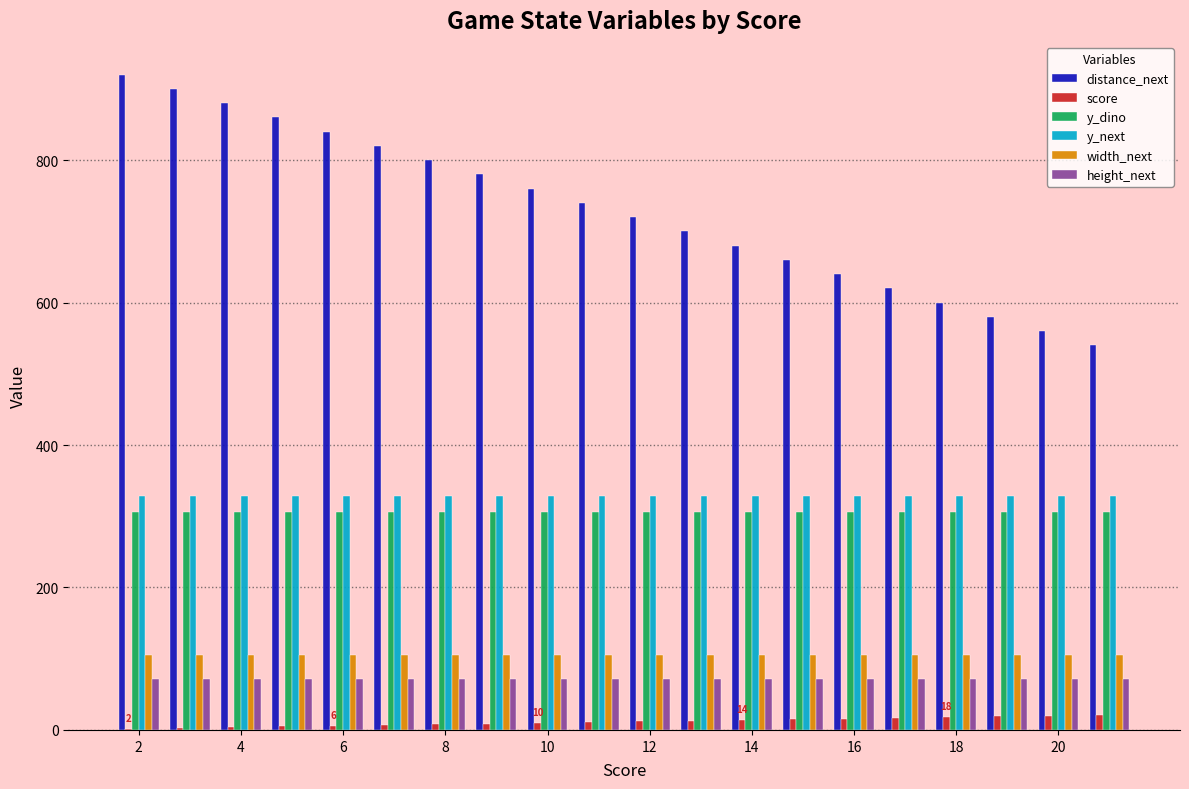

What is the maximum value shown in the chart?

920